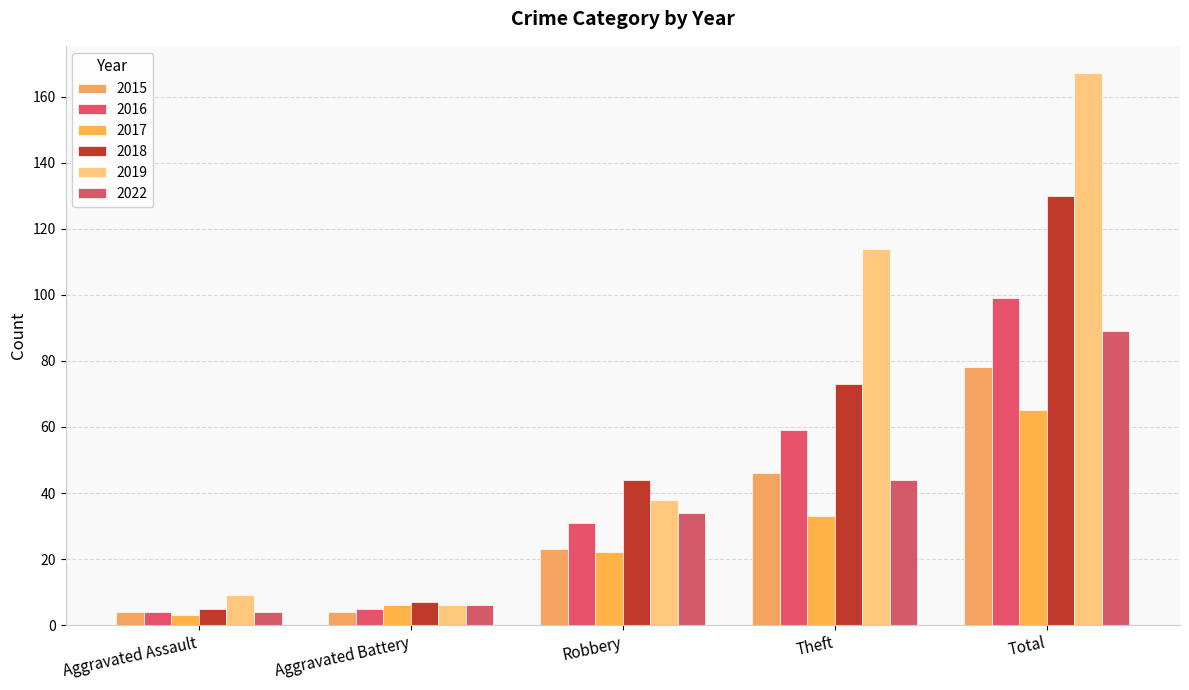

How many bars are there in total?

30